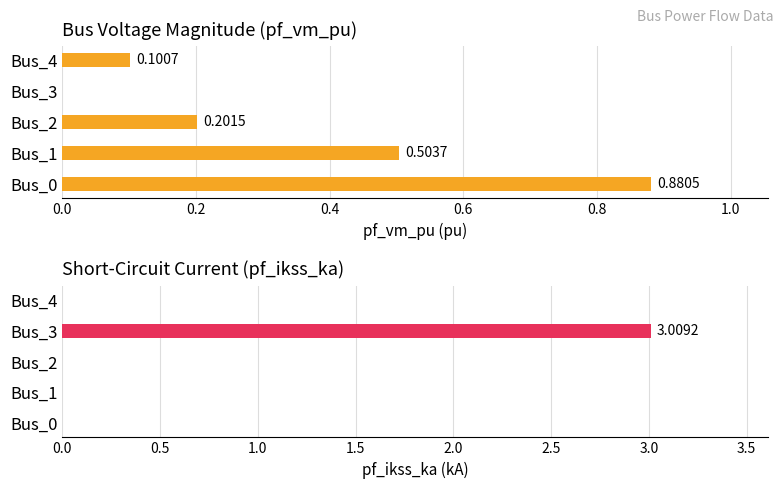

Which series has the largest total across all categories?

pf_ikss_ka